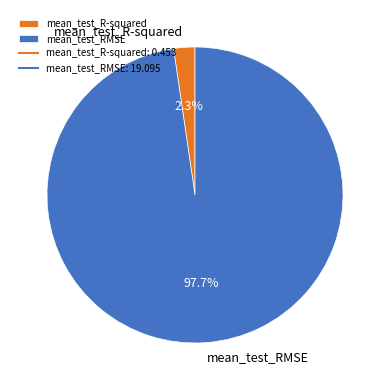

What is the majority slice?

mean_test_RMSE